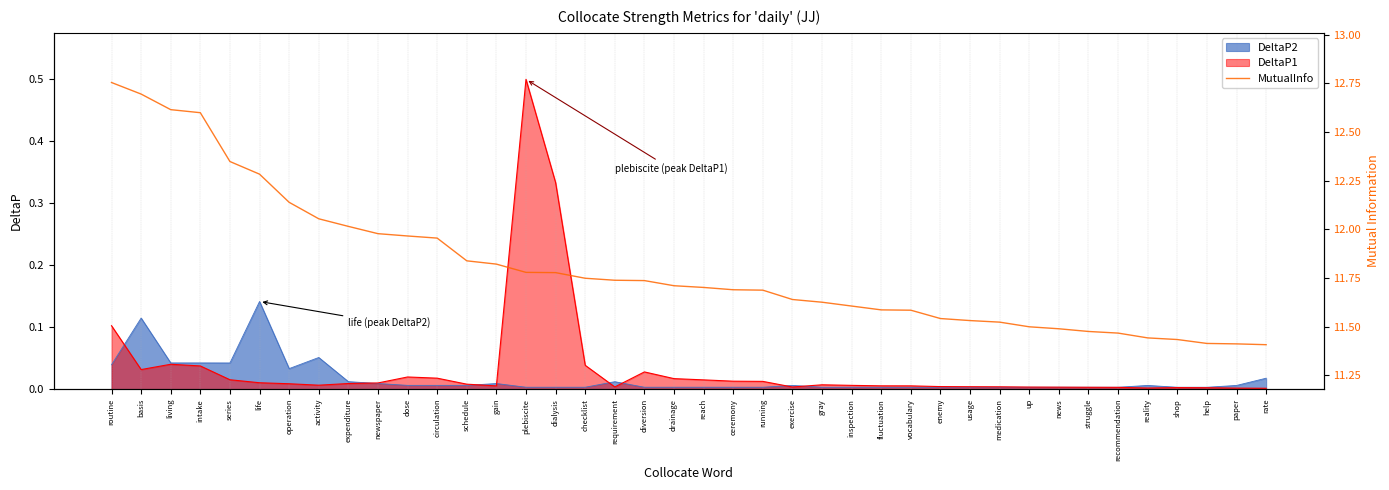

The value at up is 4.6. True or false?

False